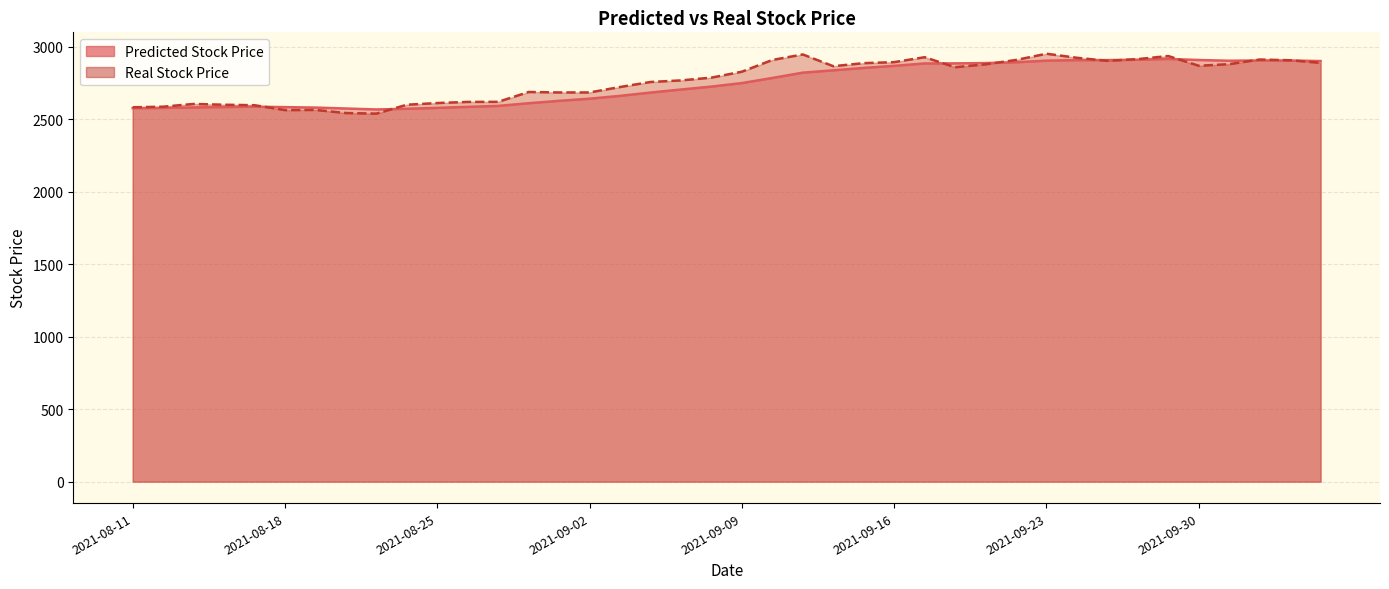

What are all the series names shown in the legend?

Predicted Stock Price, Real Stock Price